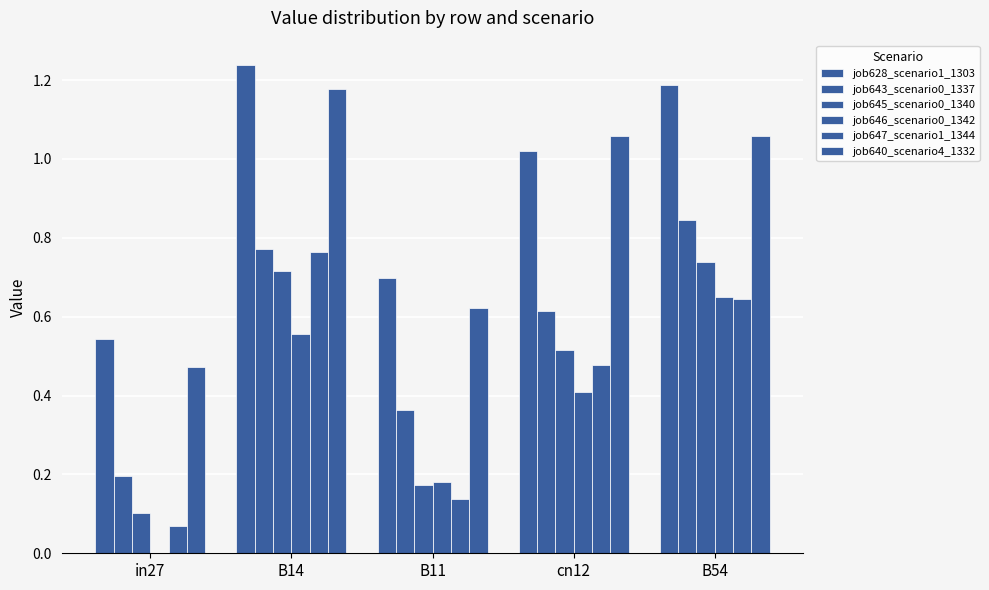

At which category does the chart reach its minimum across all series?

in27